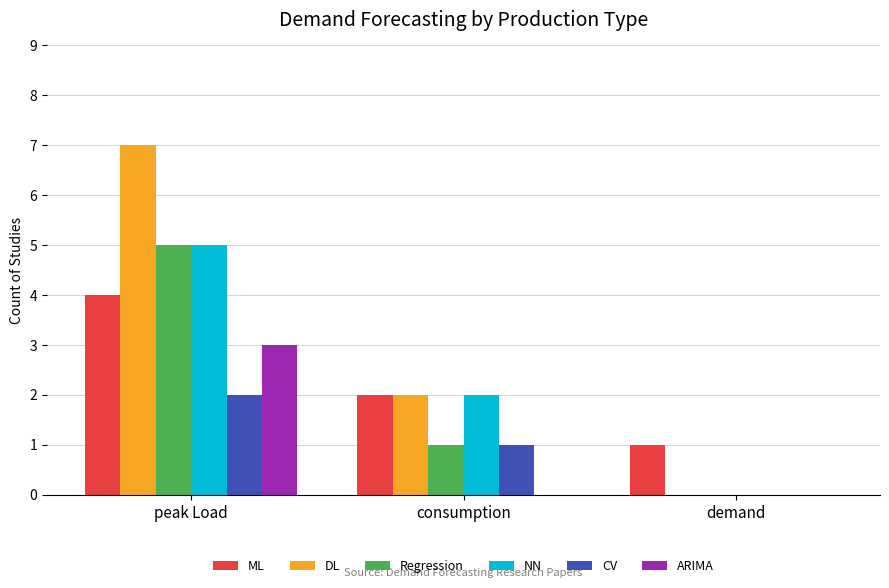

Which series has the largest total across all categories?

DL